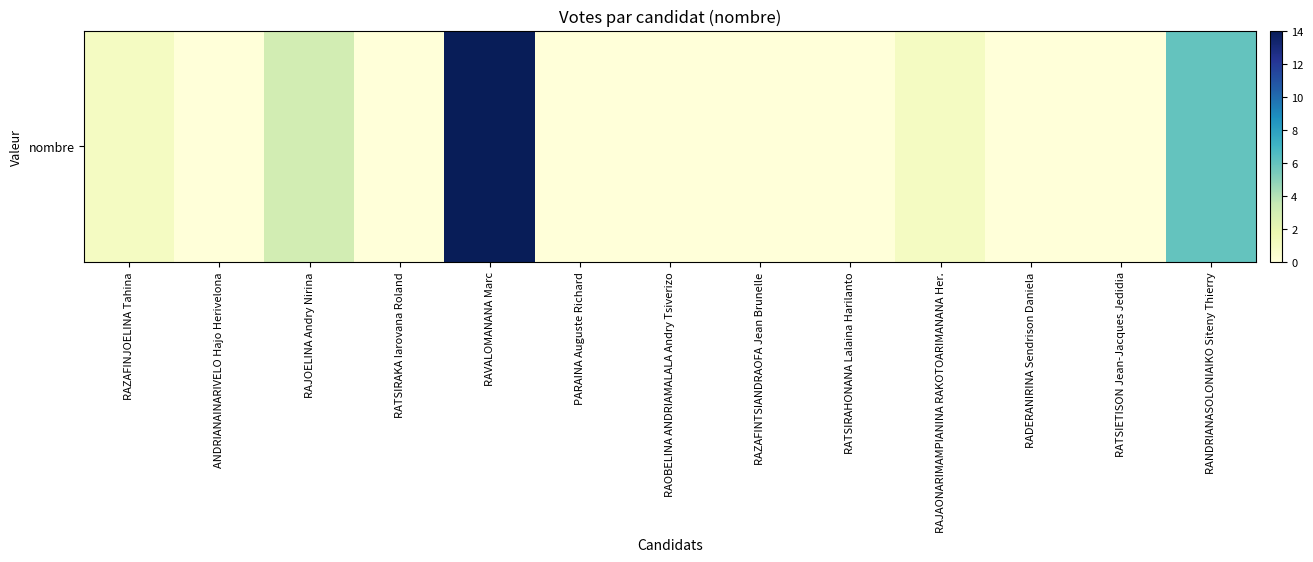

List the labels in order of value, largest first.

RAVALOMANANA Marc, RANDRIANASOLONIAIKO Siteny Thierry, RAJOELINA Andry Nirina, RAZAFINJOELINA Tahina, RAJAONARIMAMPIANINA RAKOTOARIMANANA Her., ANDRIANAINARIVELO Hajo Herivelona, RATSIRAKA Iarovana Roland, PARAINA Auguste Richard, RAOBELINA ANDRIAMALALA Andry Tsiverizo, RAZAFINTSIANDRAOFA Jean Brunelle, RATSIRAHONANA Lalaina Harilanto, RADERANIRINA Sendrison Daniela, RATSIETISON Jean-Jacques Jedidia